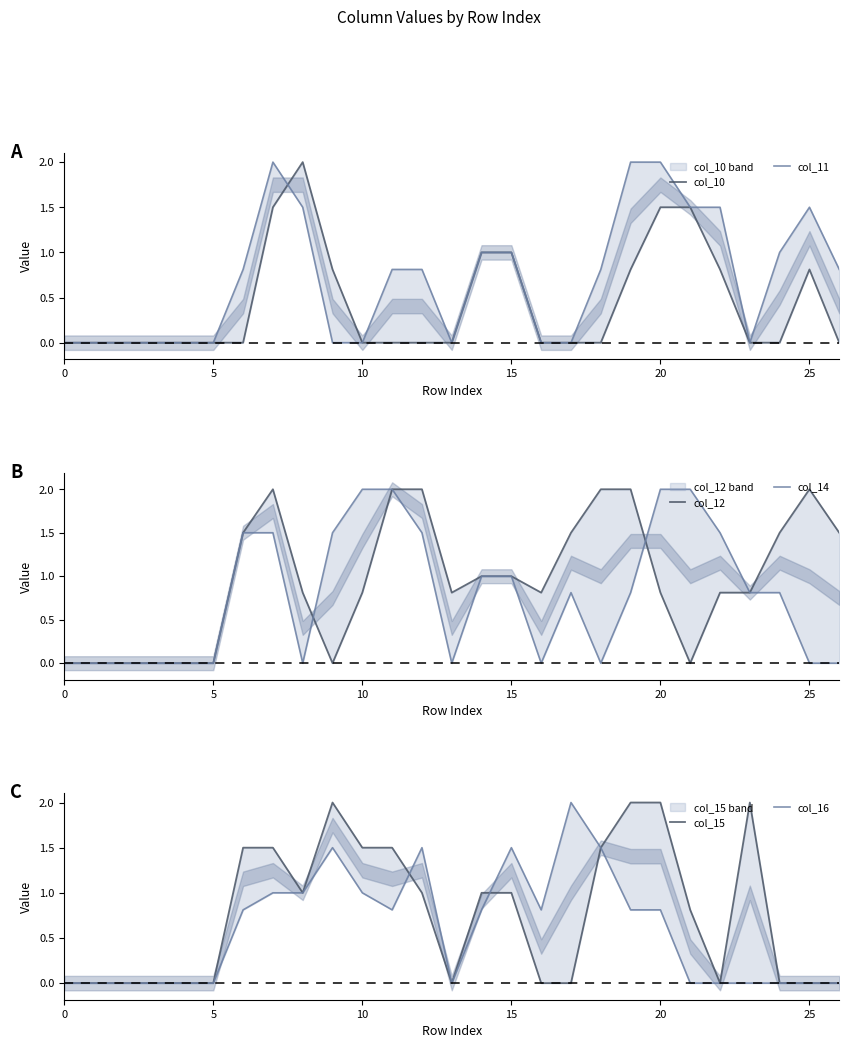

Which has a higher value, 22 or 17?

22